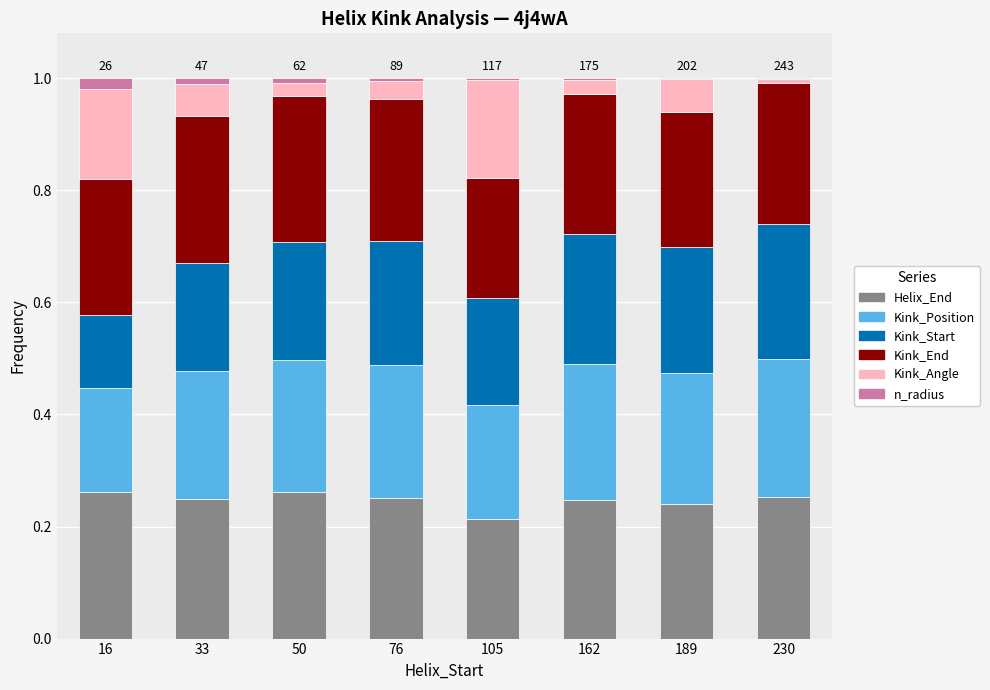

What is the sum of all Helix_End values?

2.0